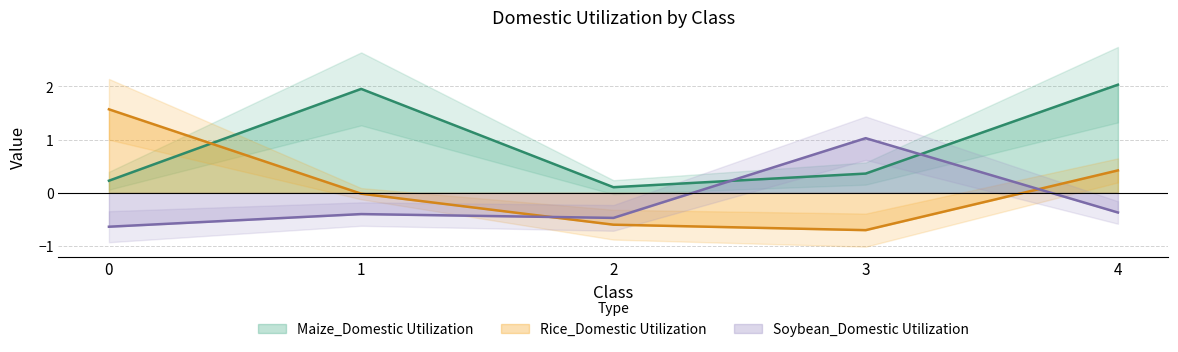

What value does the Soybean_Domestic Utilization series have at 0?

-0.6